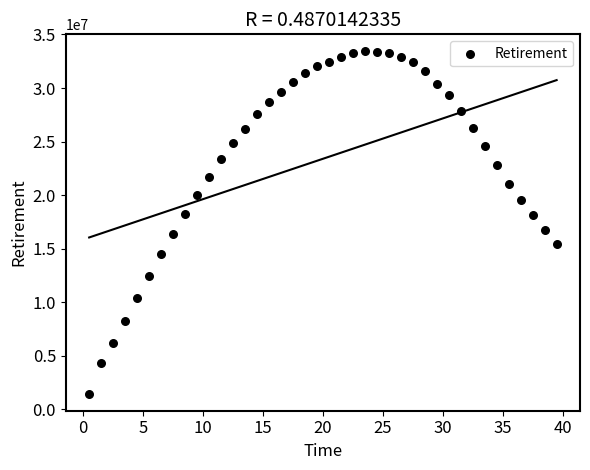

What is the range of X values (max minus min)?

39.0